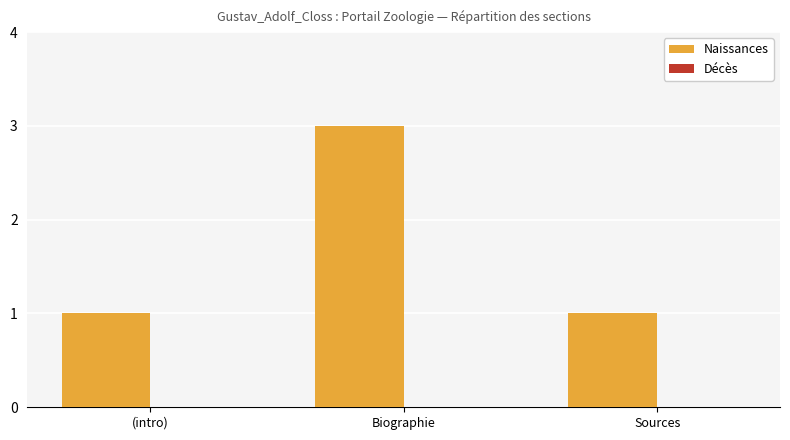

Which label corresponds to the largest value in the chart?

Biographie